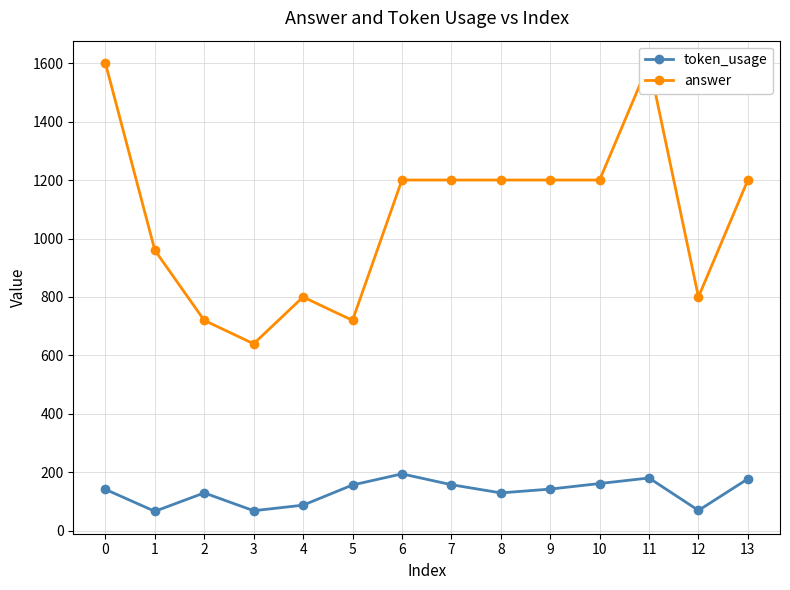

At how many categories does at least one series exceed 922?

9